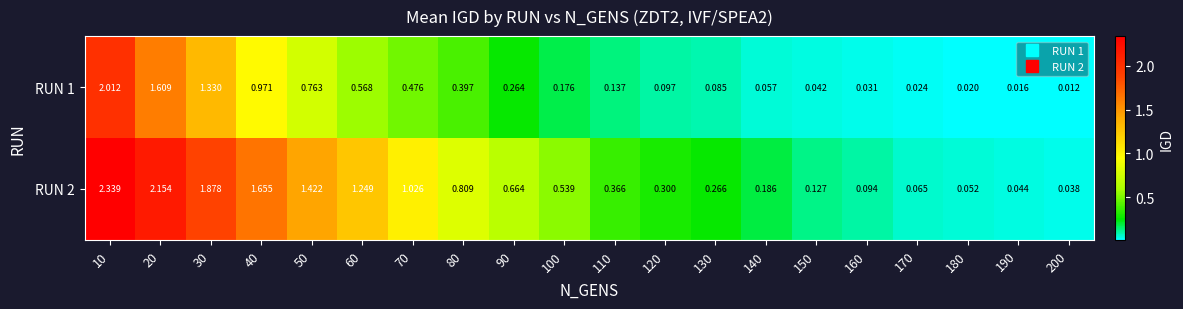

Rank the series by their maximum value, from highest to lowest.

RUN 2, RUN 1